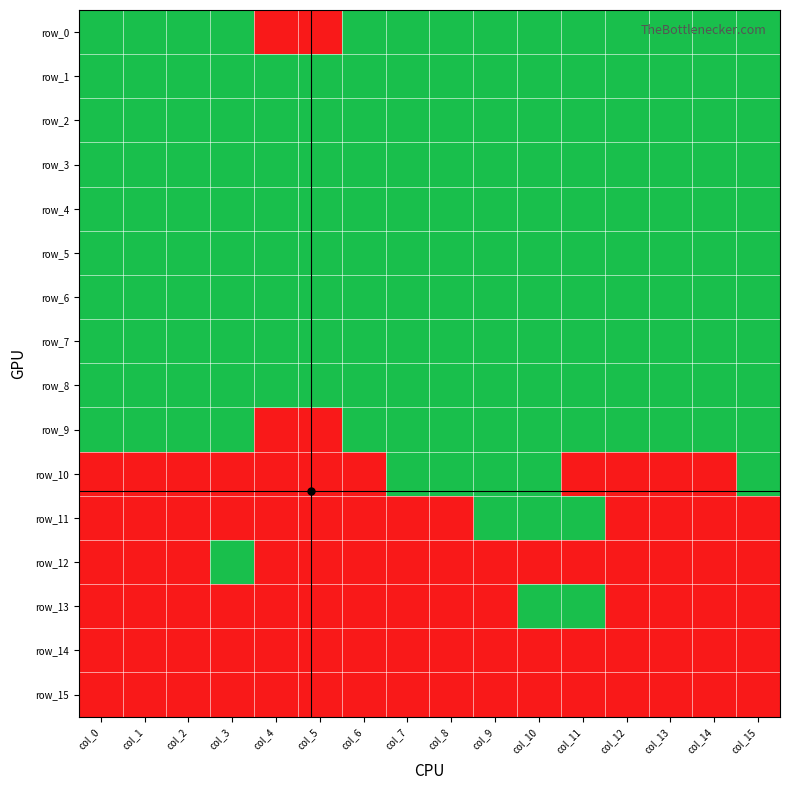

Reading left to right, transcribe all the data shown in this chart.

row_0: 1	1	1	1	0	0	1	1	1	1	1	1	1	1	1	1
row_1: 1	1	1	1	1	1	1	1	1	1	1	1	1	1	1	1
row_2: 1	1	1	1	1	1	1	1	1	1	1	1	1	1	1	1
row_3: 1	1	1	1	1	1	1	1	1	1	1	1	1	1	1	1
row_4: 1	1	1	1	1	1	1	1	1	1	1	1	1	1	1	1
row_5: 1	1	1	1	1	1	1	1	1	1	1	1	1	1	1	1
row_6: 1	1	1	1	1	1	1	1	1	1	1	1	1	1	1	1
row_7: 1	1	1	1	1	1	1	1	1	1	1	1	1	1	1	1
row_8: 1	1	1	1	1	1	1	1	1	1	1	1	1	1	1	1
row_9: 1	1	1	1	0	0	1	1	1	1	1	1	1	1	1	1
row_10: 0	0	0	0	0	0	0	1	1	1	1	0	0	0	0	1
row_11: 0	0	0	0	0	0	0	0	0	1	1	1	0	0	0	0
row_12: 0	0	0	1	0	0	0	0	0	0	0	0	0	0	0	0
row_13: 0	0	0	0	0	0	0	0	0	0	1	1	0	0	0	0
row_14: 0	0	0	0	0	0	0	0	0	0	0	0	0	0	0	0
row_15: 0	0	0	0	0	0	0	0	0	0	0	0	0	0	0	0